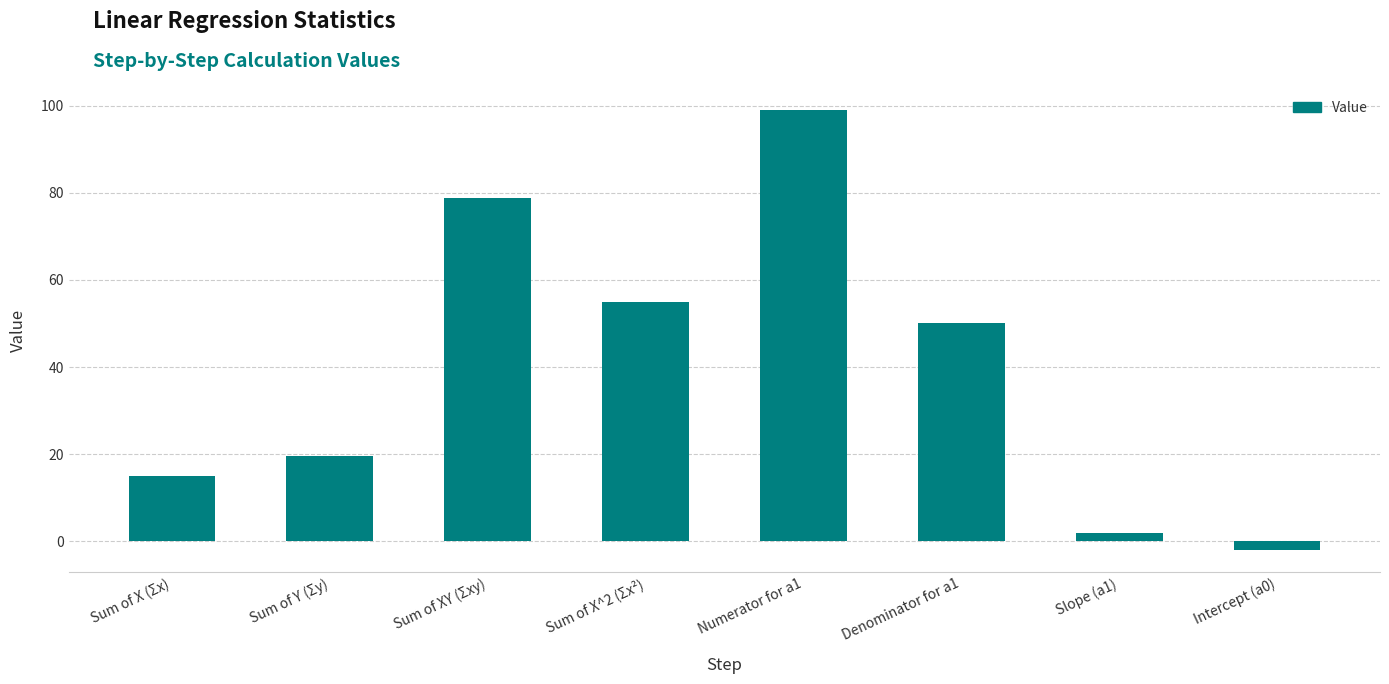

Rank the categories by value from lowest to highest.

Intercept (a0), Slope (a1), Sum of X (Σx), Sum of Y (Σy), Denominator for a1, Sum of X^2 (Σx²), Sum of XY (Σxy), Numerator for a1